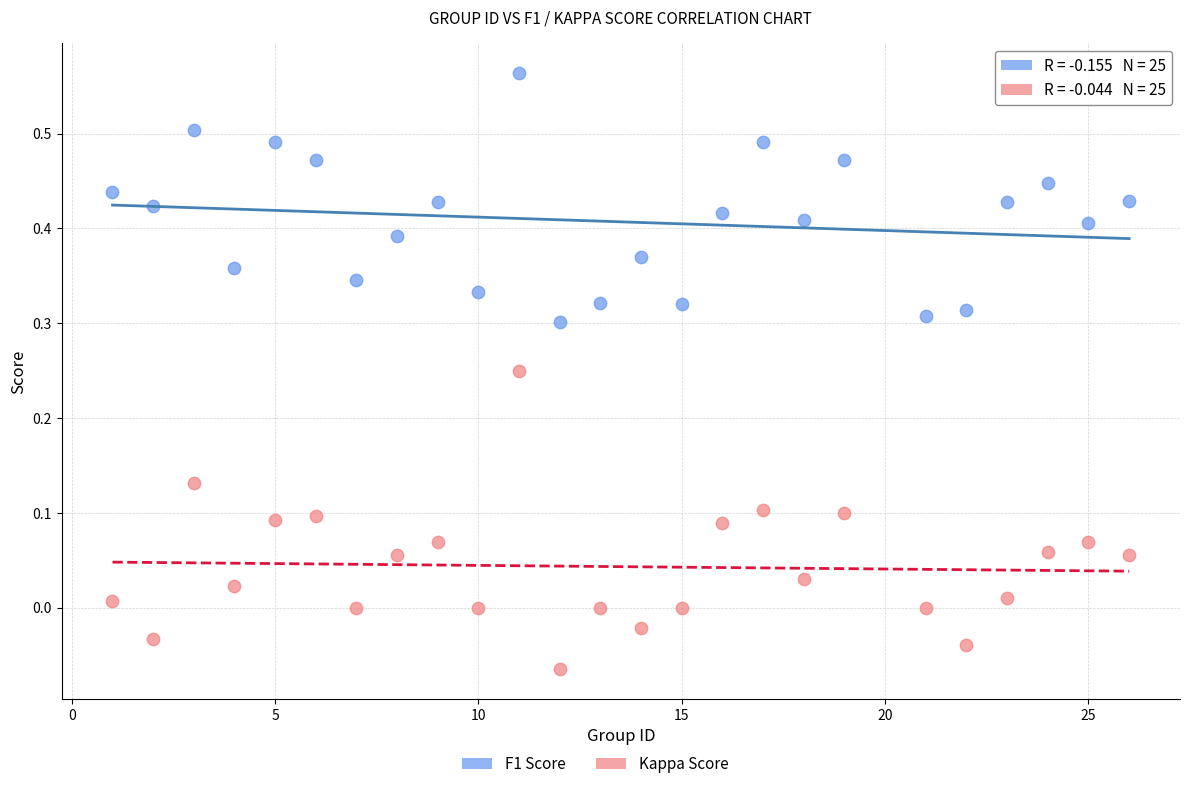

Across all data points, what is the range of X values (max minus min)?

25.0